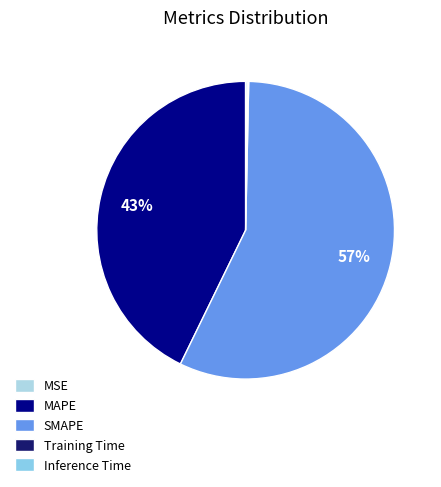

Rank the categories by value from highest to lowest.

SMAPE, MAPE, Inference Time, Training Time, MSE